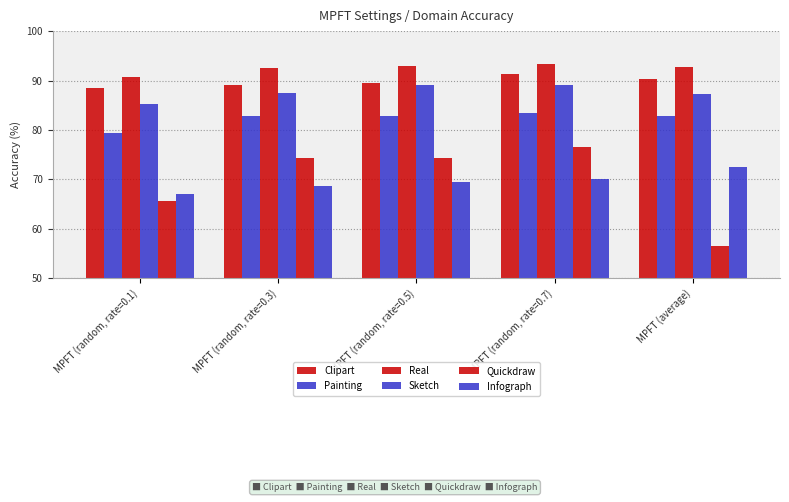

Reading left to right, list all the values displayed in this chart.

Clipart: MPFT (random, rate=0.1)=88.5	MPFT (random, rate=0.3)=89.1	MPFT (random, rate=0.5)=89.5	MPFT (random, rate=0.7)=91.4	MPFT (average)=90.2
Painting: MPFT (random, rate=0.1)=79.3	MPFT (random, rate=0.3)=82.8	MPFT (random, rate=0.5)=82.8	MPFT (random, rate=0.7)=83.4	MPFT (average)=82.7
Real: MPFT (random, rate=0.1)=90.8	MPFT (random, rate=0.3)=92.4	MPFT (random, rate=0.5)=93.0	MPFT (random, rate=0.7)=93.3	MPFT (average)=92.6
Sketch: MPFT (random, rate=0.1)=85.3	MPFT (random, rate=0.3)=87.4	MPFT (random, rate=0.5)=89.1	MPFT (random, rate=0.7)=89.0	MPFT (average)=87.3
Quickdraw: MPFT (random, rate=0.1)=65.6	MPFT (random, rate=0.3)=74.3	MPFT (random, rate=0.5)=74.4	MPFT (random, rate=0.7)=76.6	MPFT (average)=56.5
Infograph: MPFT (random, rate=0.1)=67.1	MPFT (random, rate=0.3)=68.7	MPFT (random, rate=0.5)=69.4	MPFT (random, rate=0.7)=70.1	MPFT (average)=72.5